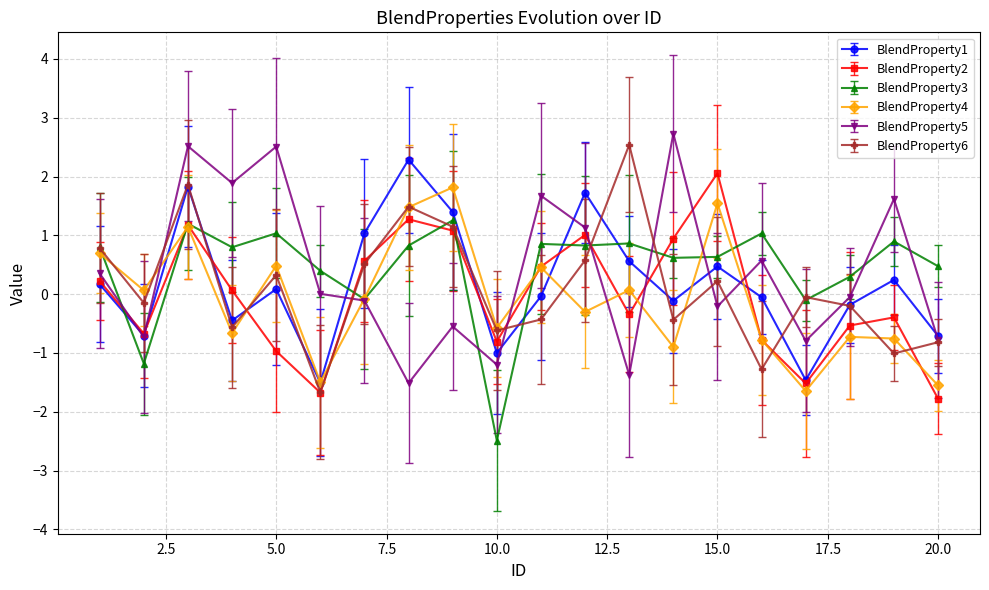

What is the greatest value displayed?

2.7